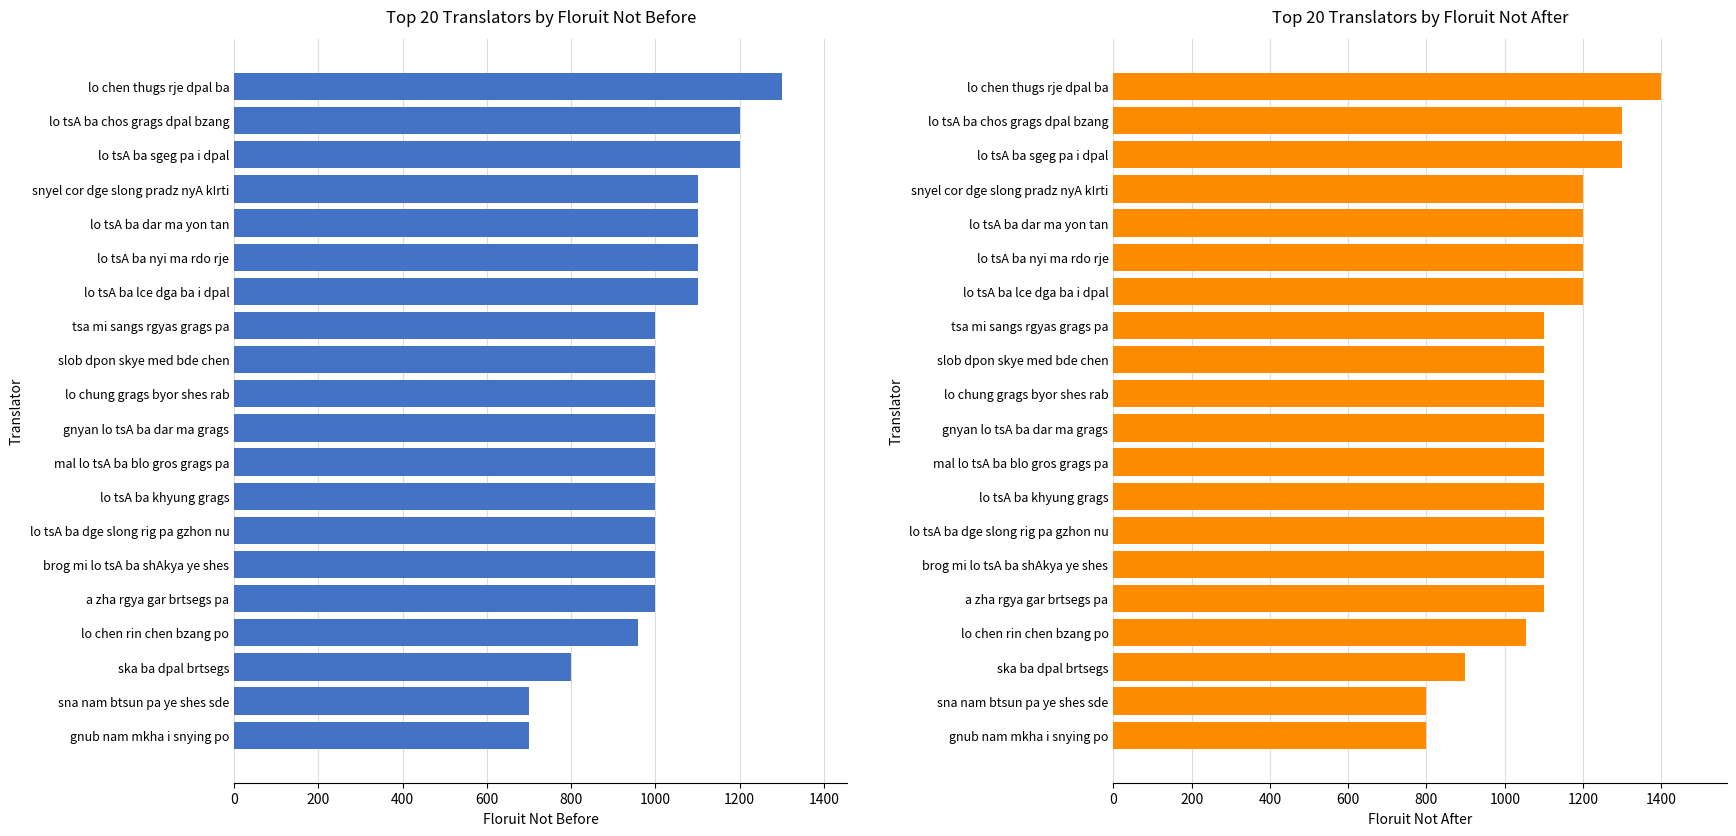

At gnyan lo tsA ba dar ma grags, list the series in order from smallest to largest.

floruit not before, floruit not after